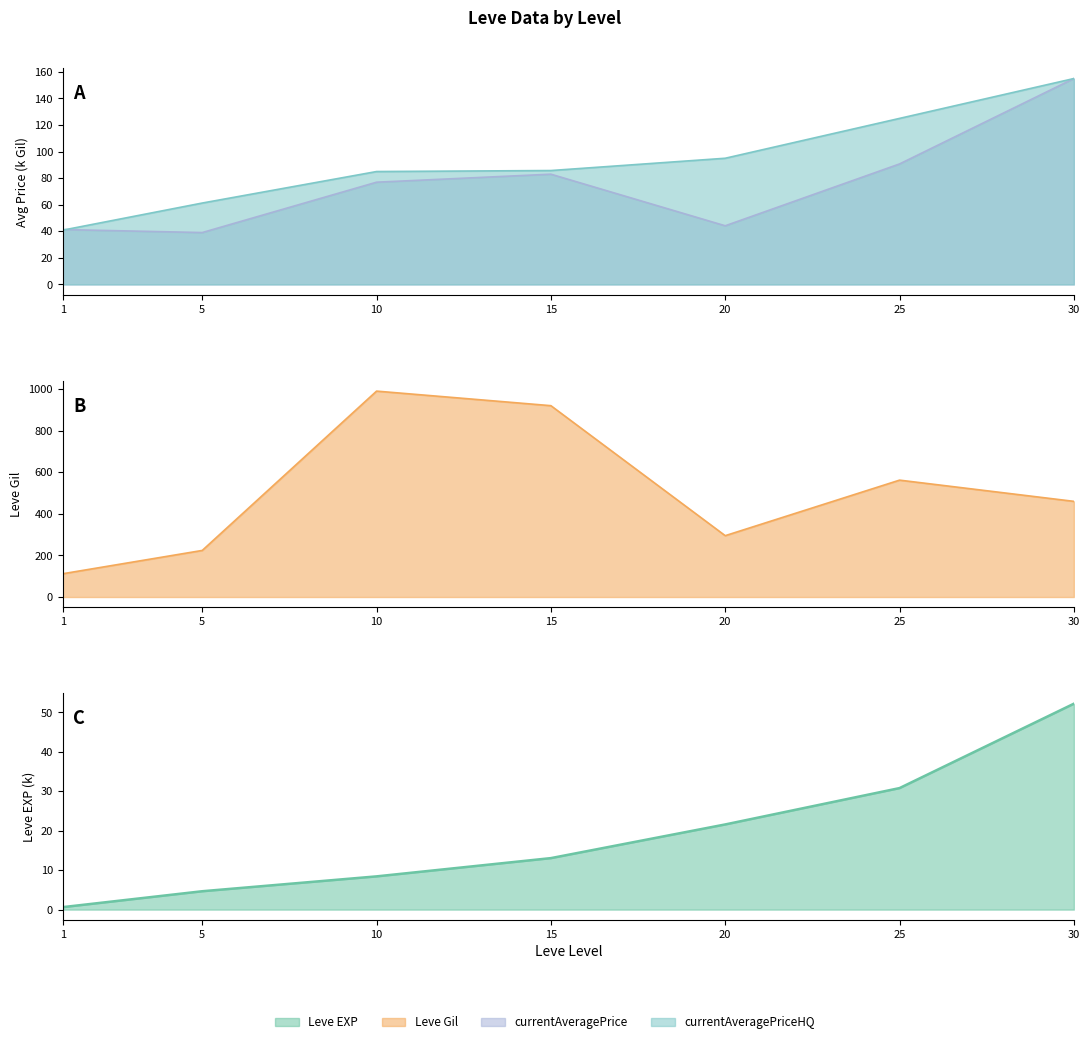

True or false: Leve Gil has a value of 720.4 at 30.

False